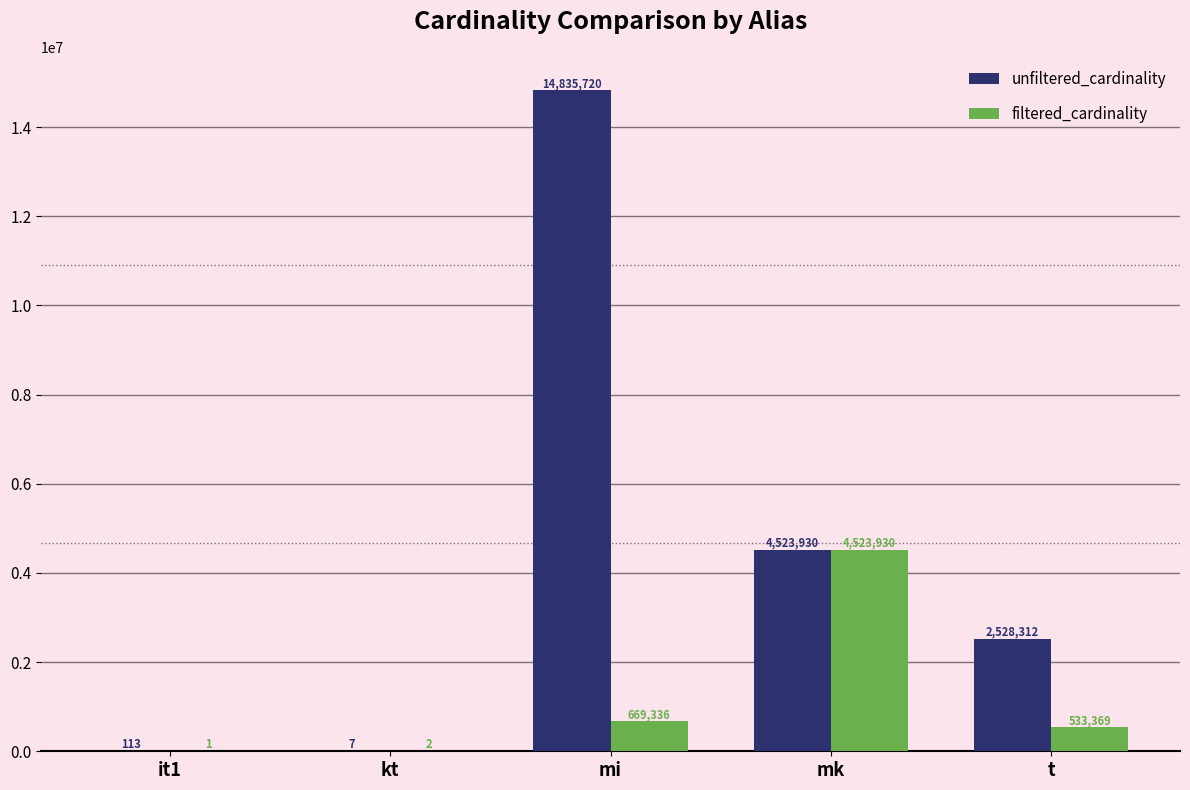

Is the value of filtered_cardinality at mi greater than the value of unfiltered_cardinality at t?

No